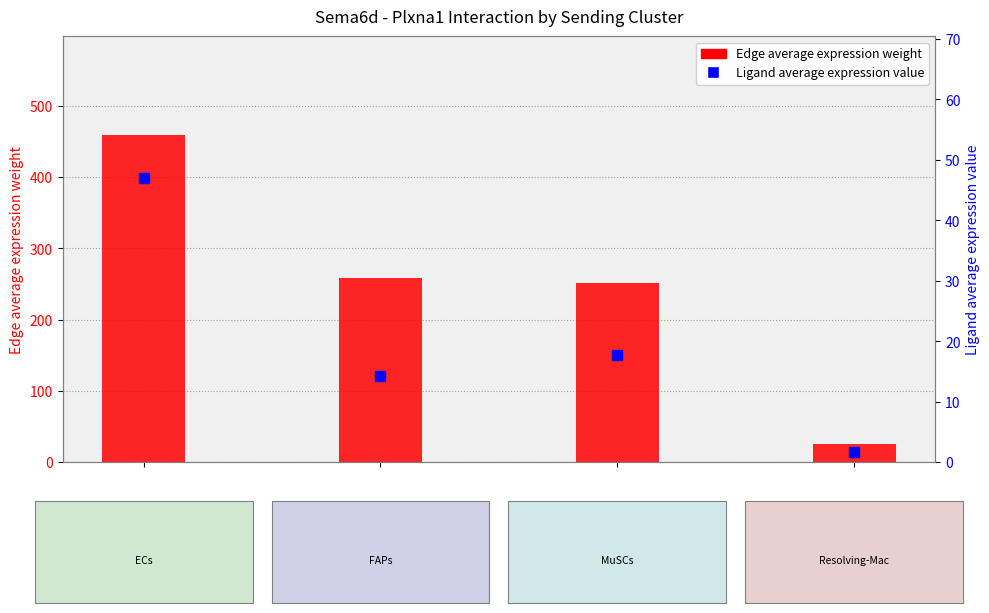

What is the total value across all series at 3?

27.1